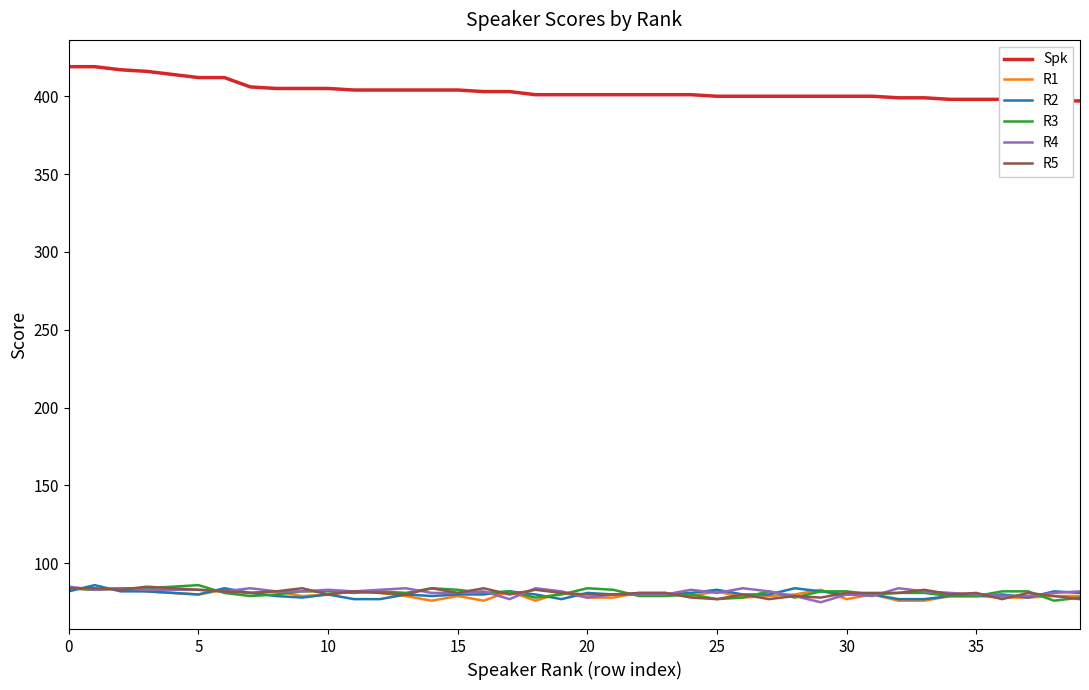

At which category does the chart reach its minimum across all series?

29